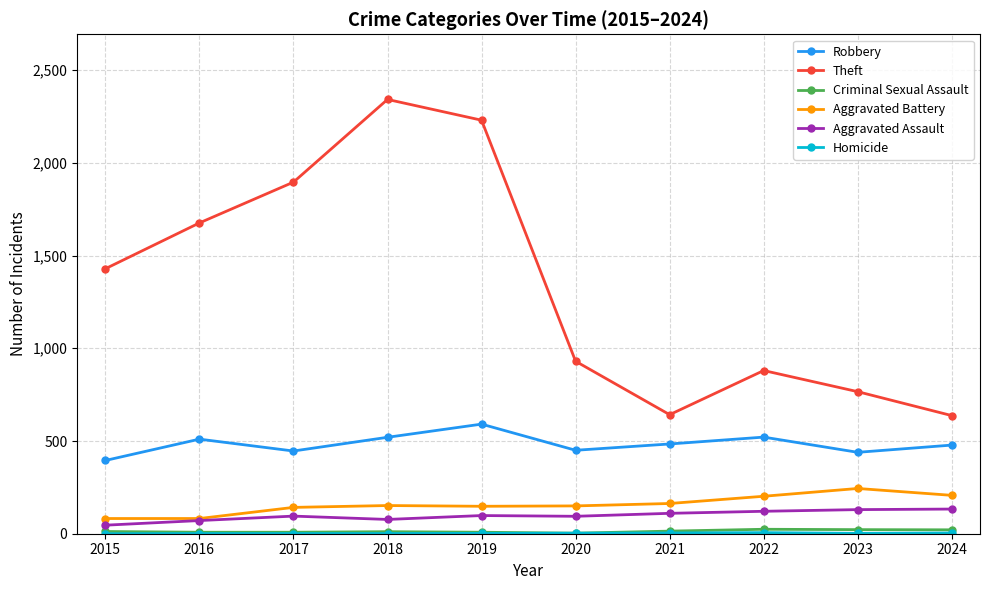

Which series has the widest spread of values?

Theft